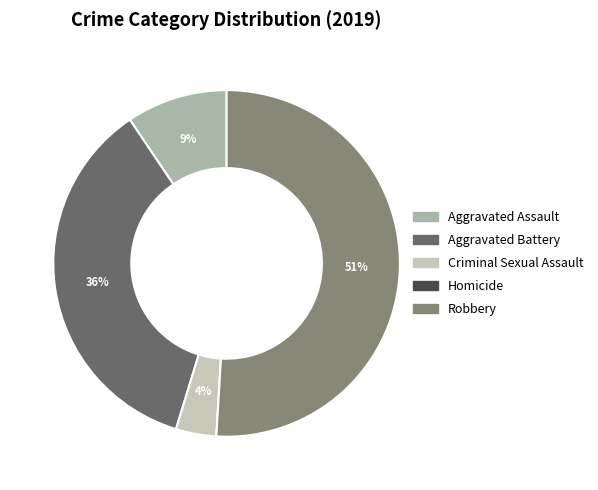

Which has a higher value, Aggravated Battery or Criminal Sexual Assault?

Aggravated Battery